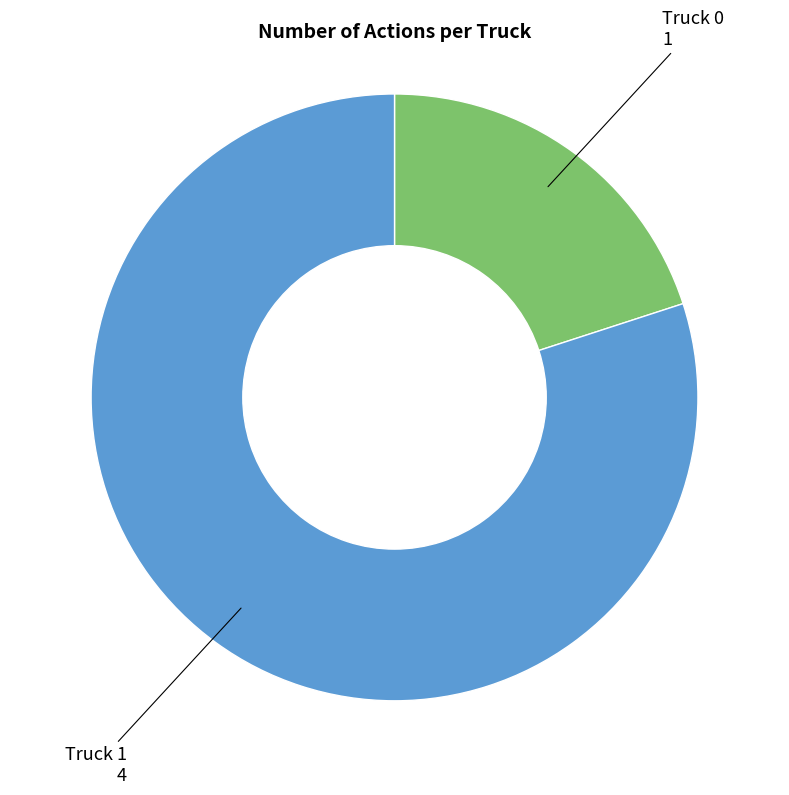

Does any single category account for the majority?

Yes